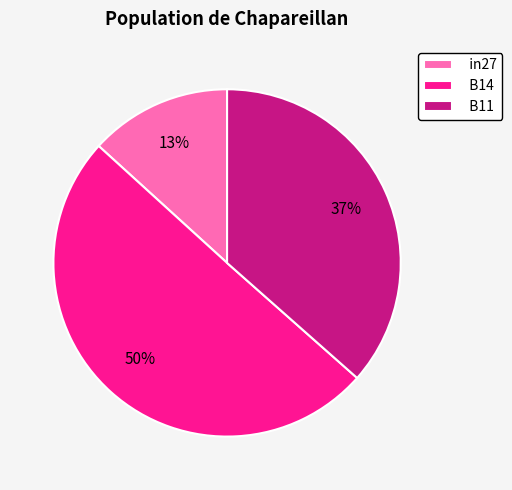

To the nearest percent, what percentage of the pie is in27?

13%